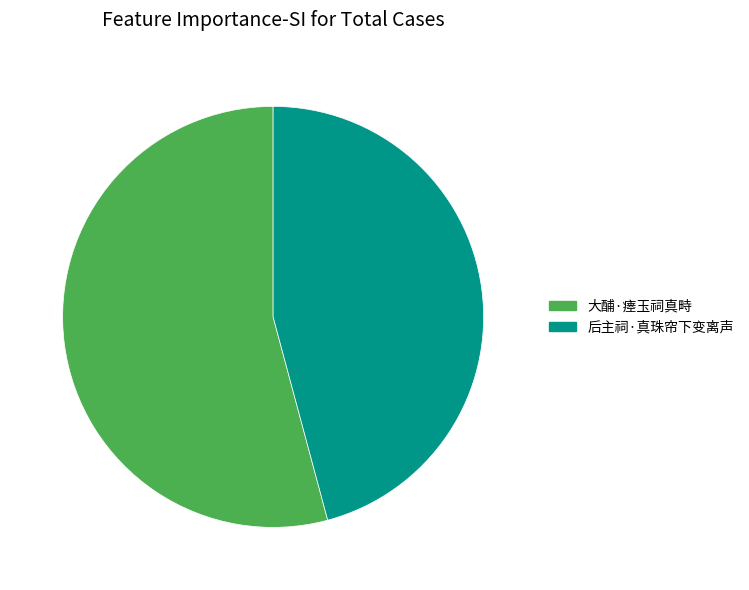

To the nearest percent, what is the difference between the 46% and 54% slice percentages?

8%